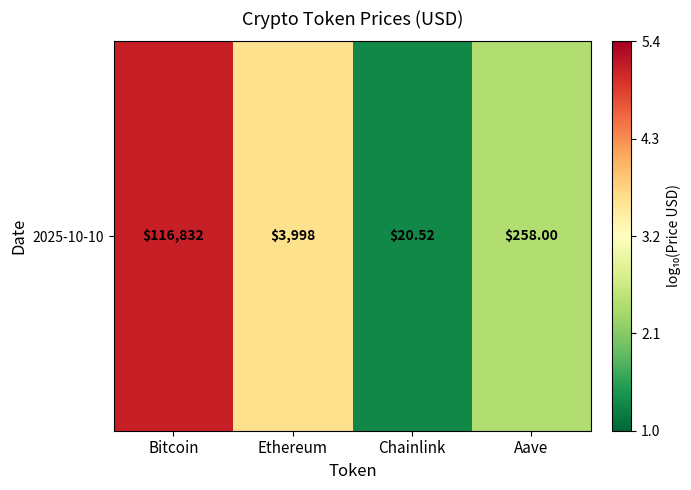

Approximately how many times larger is the value at Chainlink compared to Bitcoin?

0.3